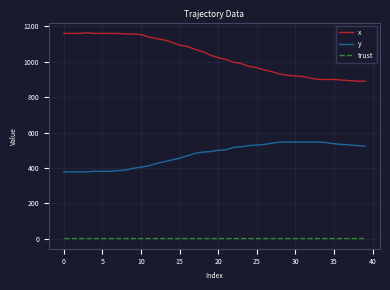

Rank the series by their average value, from highest to lowest.

x, y, trust